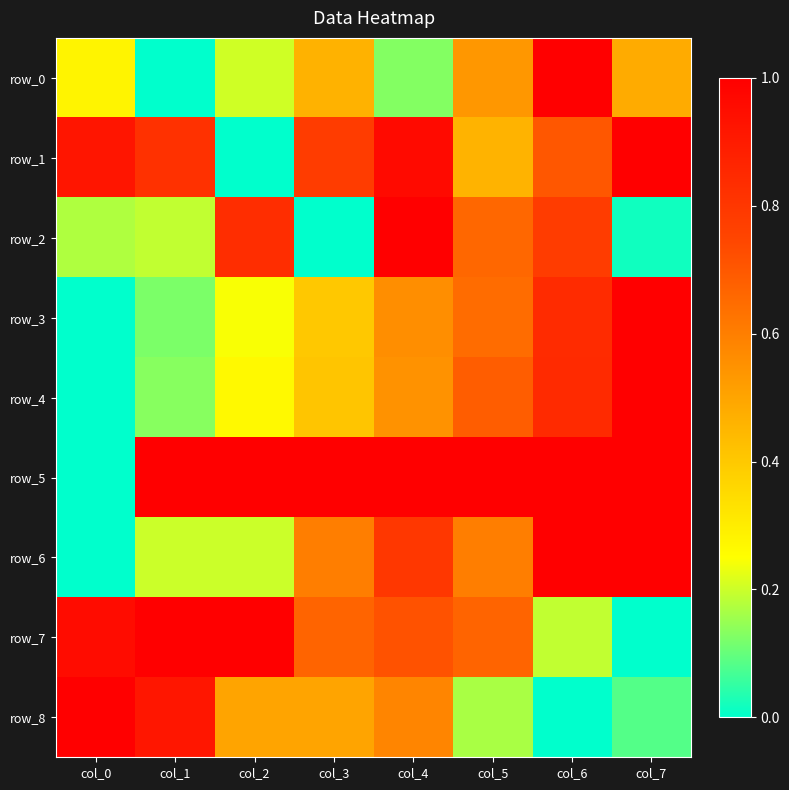

Which series has the widest spread of values?

row_0